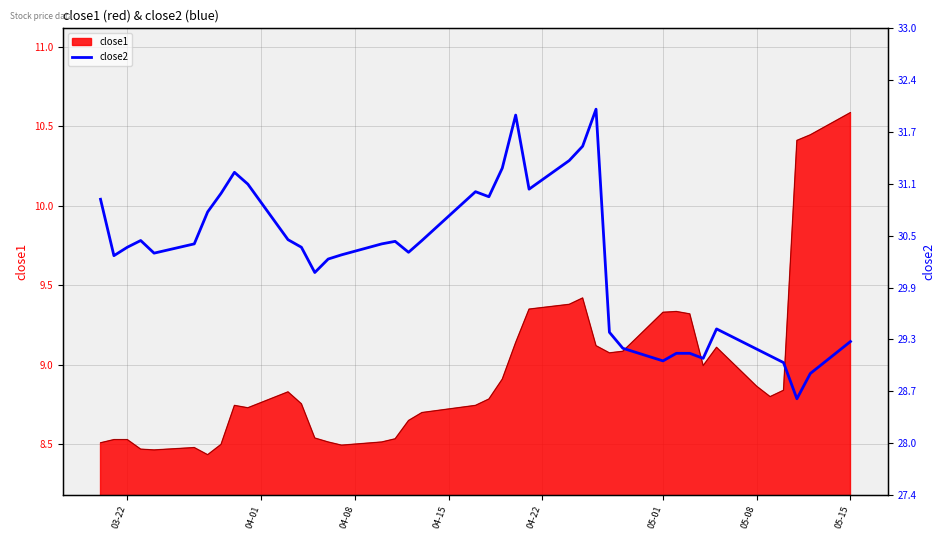

How many data points does each series have?

40